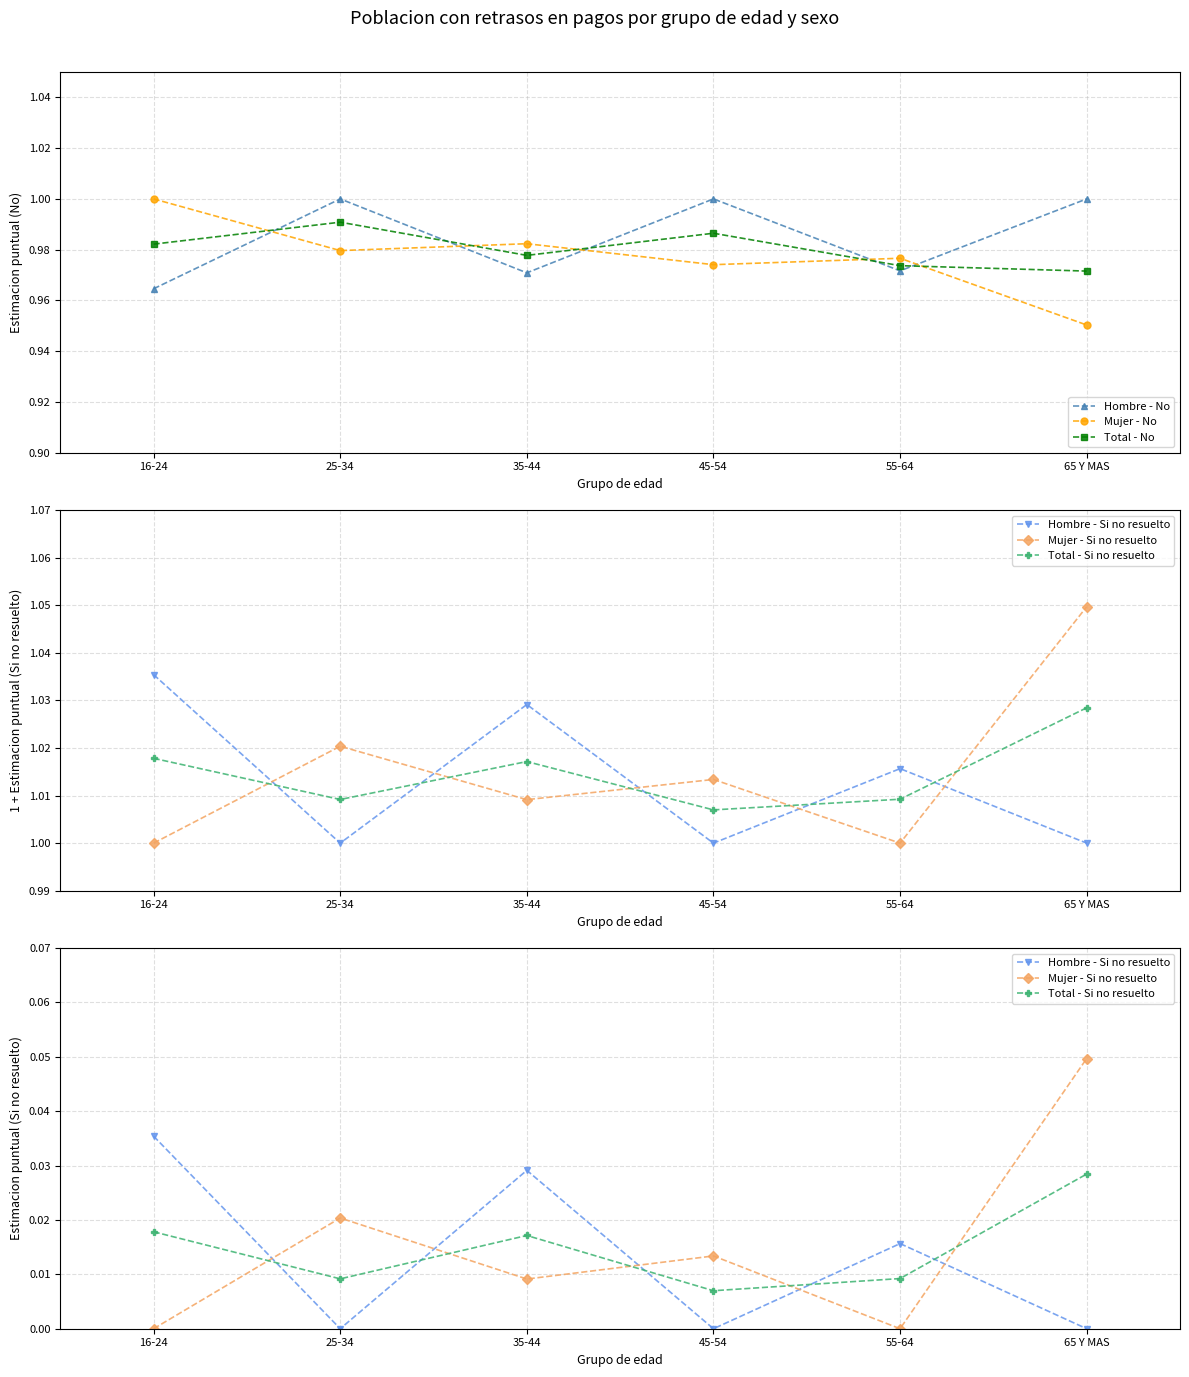

What is the sum of all Mujer - Si no resuelto values?

0.1